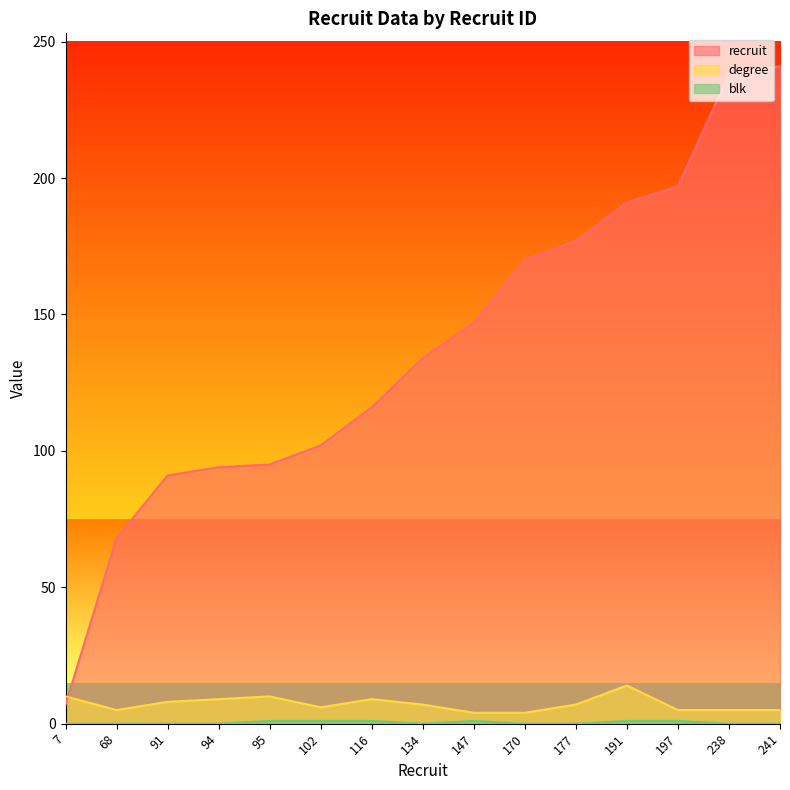

What are all the series names shown in the legend?

recruit, degree, blk